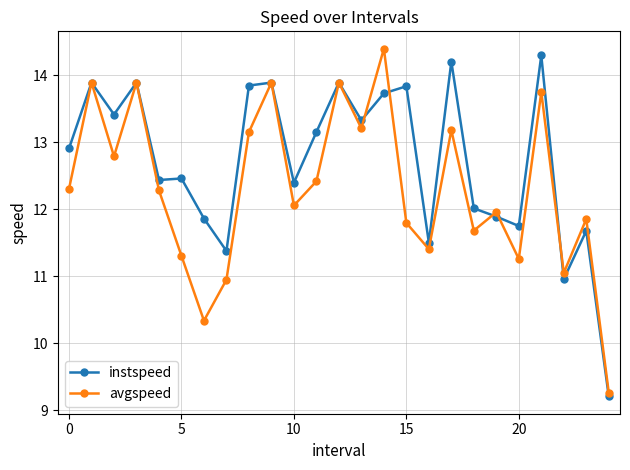

What is the difference between the maximum and minimum values in the avgspeed series?

5.1